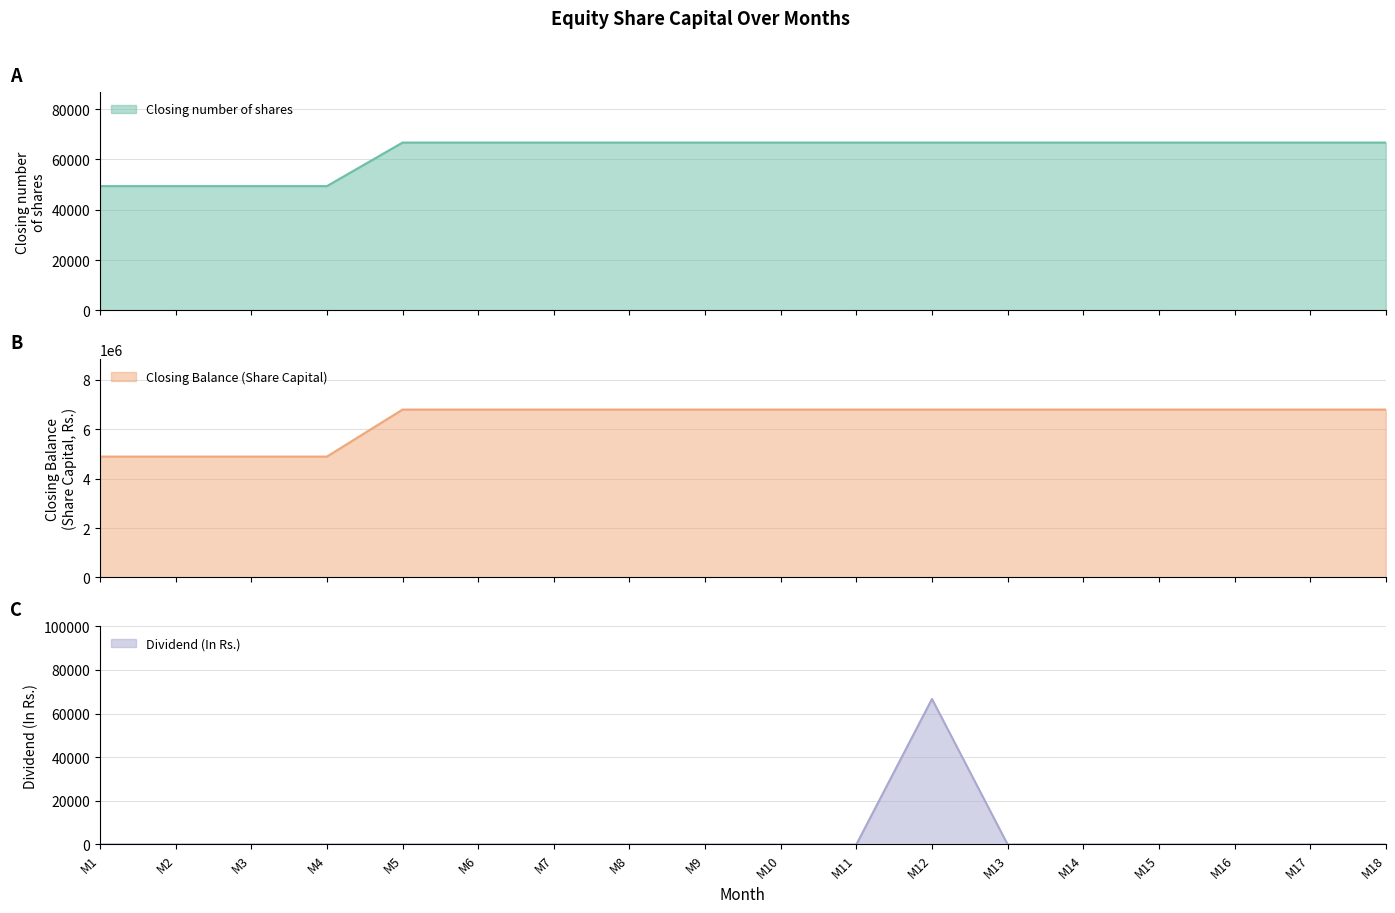

What is the value of the Closing number of shares point at the 5th from the left?

66700